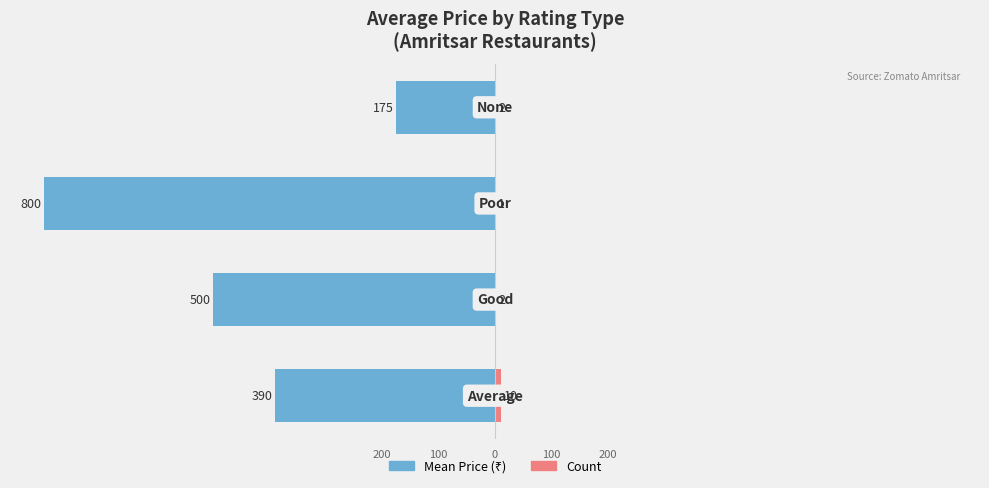

The value of Count at 100 is 1. True or false?

False